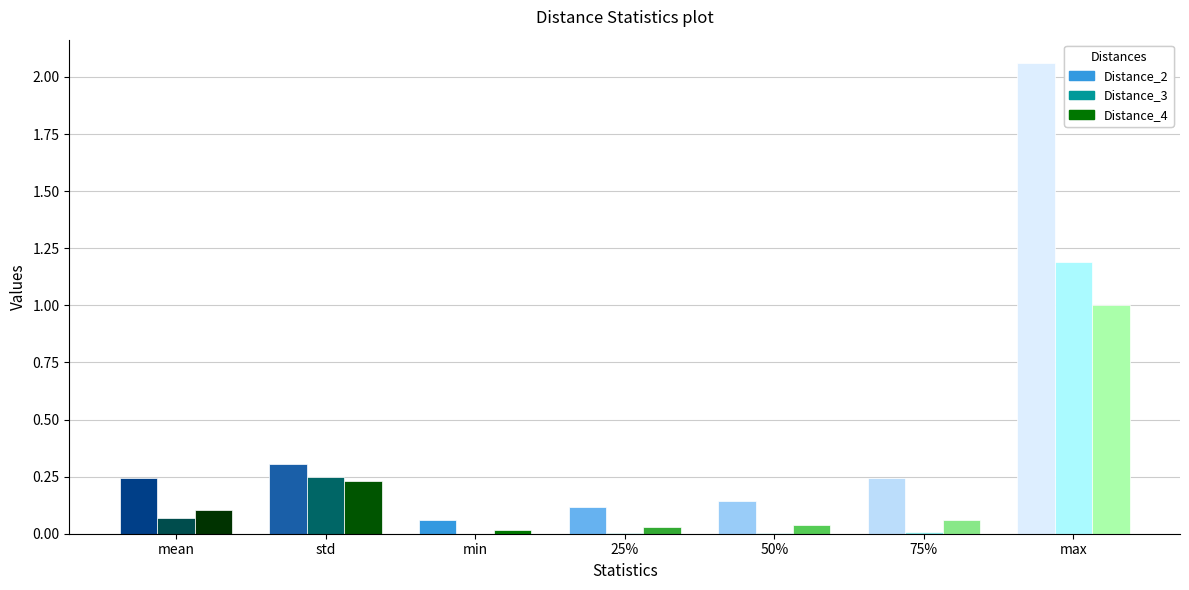

What is the total value across all series at max?

4.2